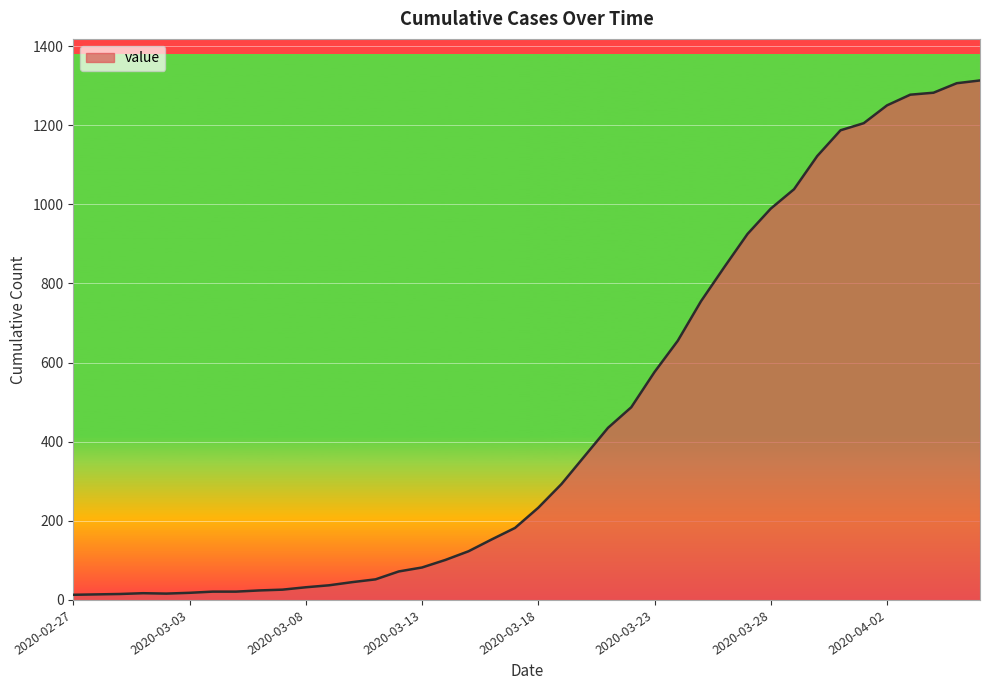

What is the greatest value displayed?

1313